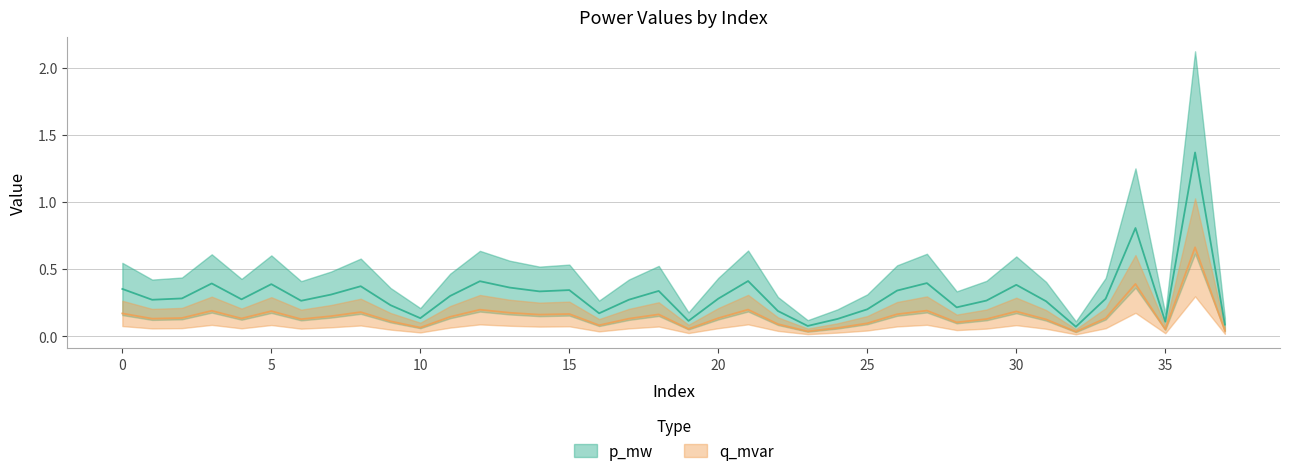

How many lines are shown in the chart?

2